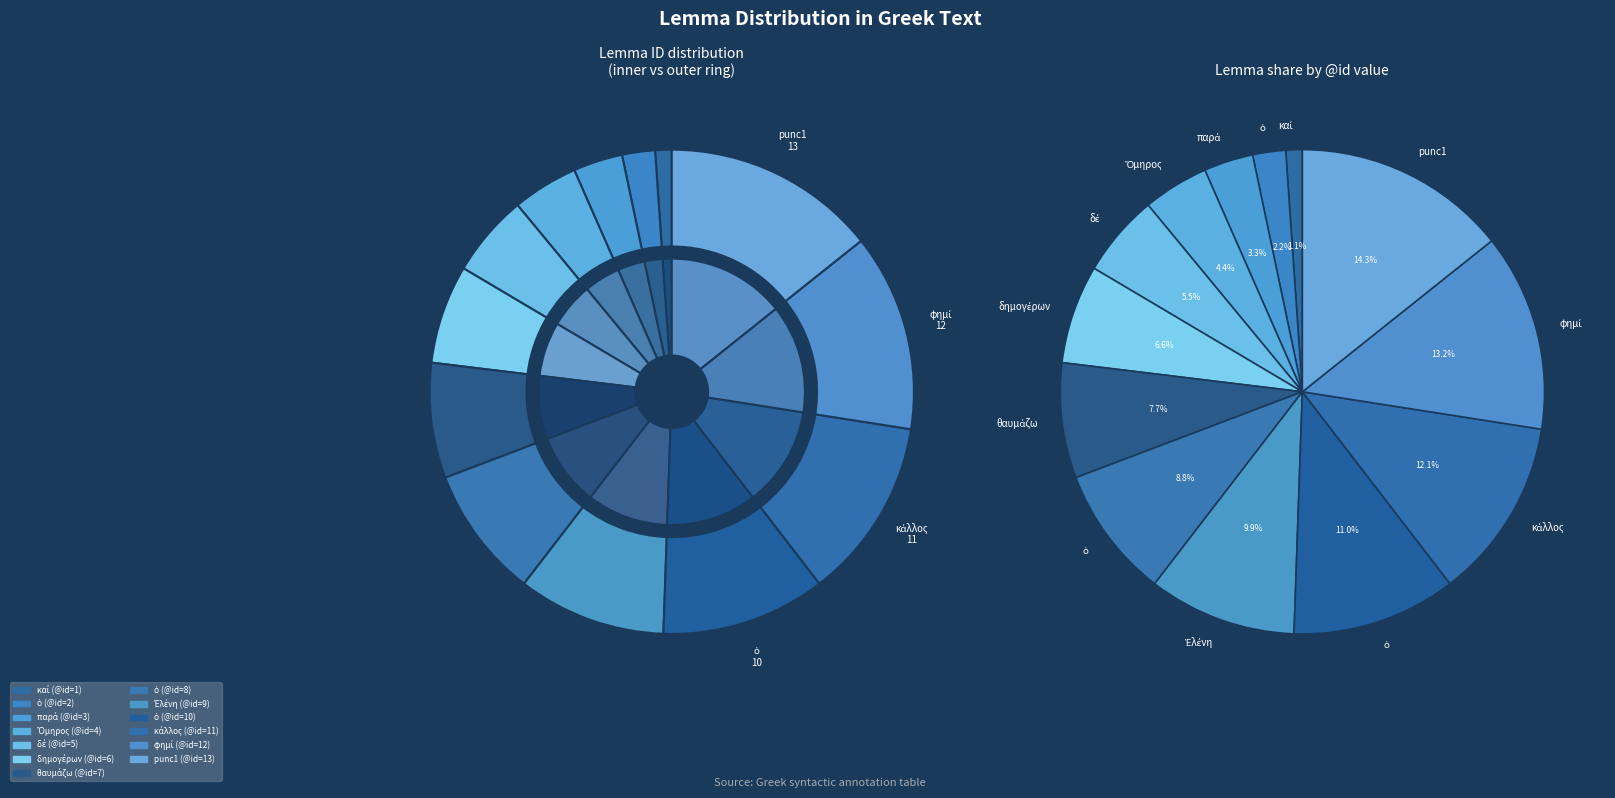

Rank the categories by value from highest to lowest.

punc1, φημί, κάλλος, ὁ, Ἑλένη, ὁ, θαυμάζω, δημογέρων, δέ, Ὅμηρος, παρά, ὁ, καί